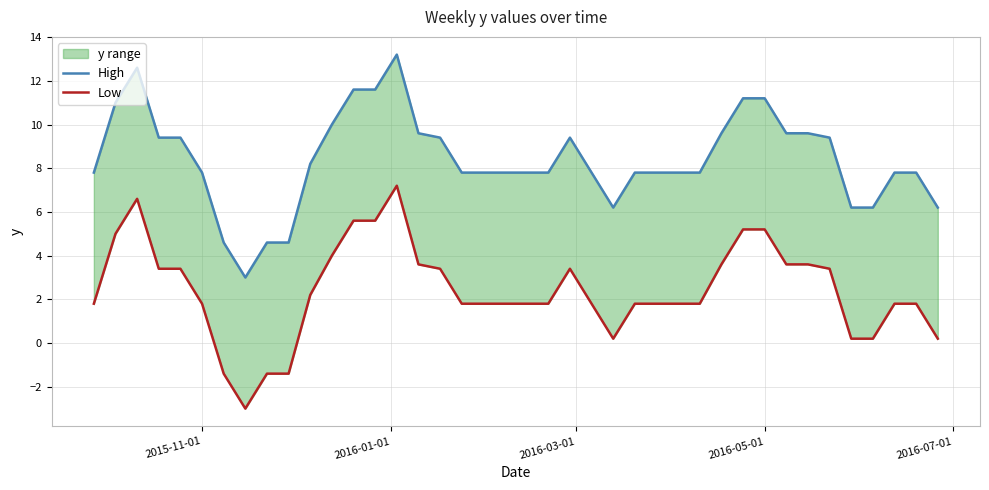

Is the value of Low at 36 greater than the value of High at 6?

No